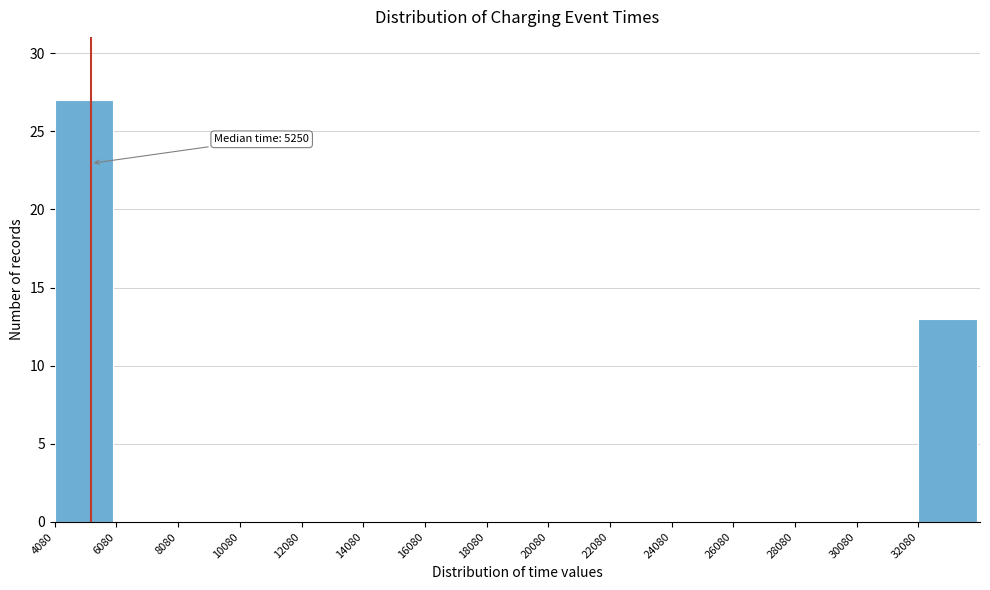

Which range on the x-axis has the tallest bar?

4080 to 6080